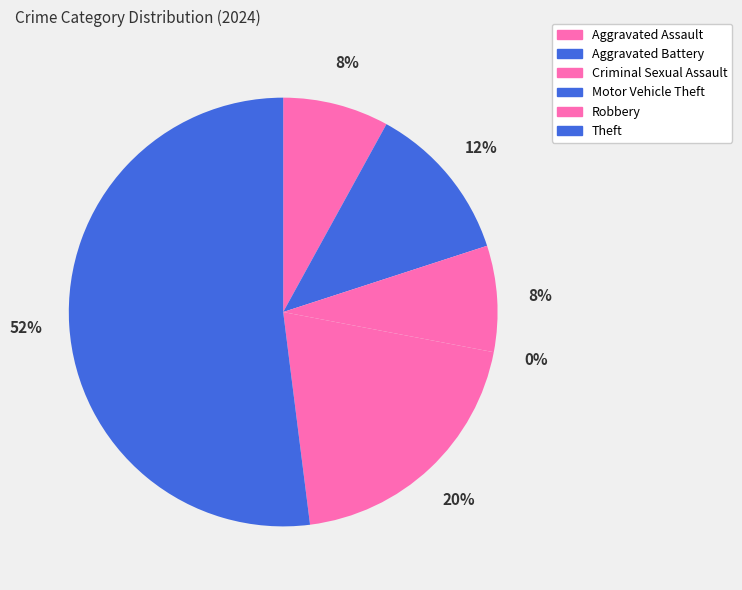

How many segments does this pie chart have?

6